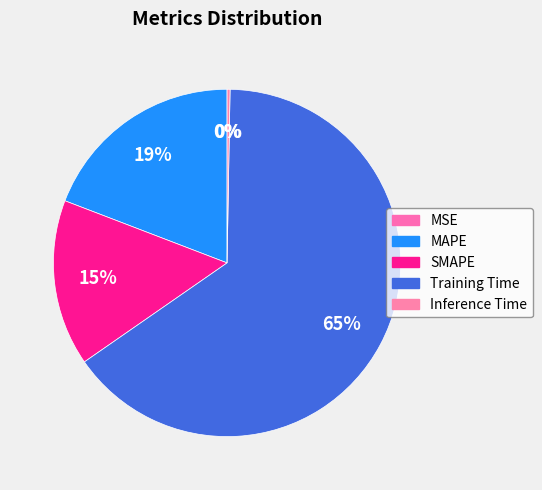

What is the largest slice in the pie chart?

Training Time